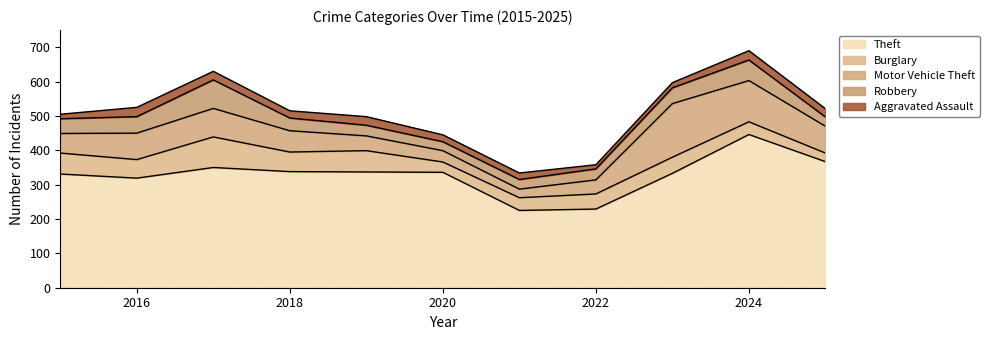

Which label corresponds to the smallest value in the chart?

2022